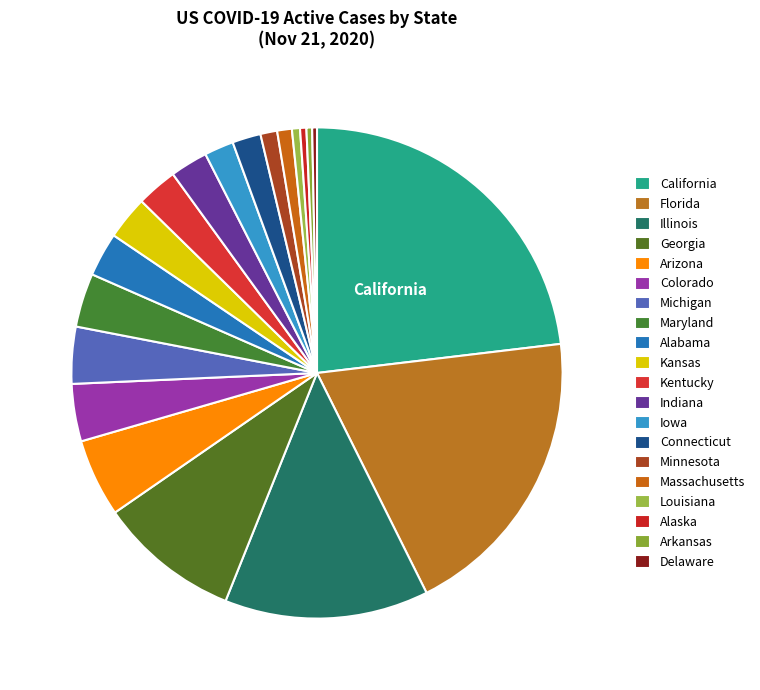

Count the number of slices in the pie.

20